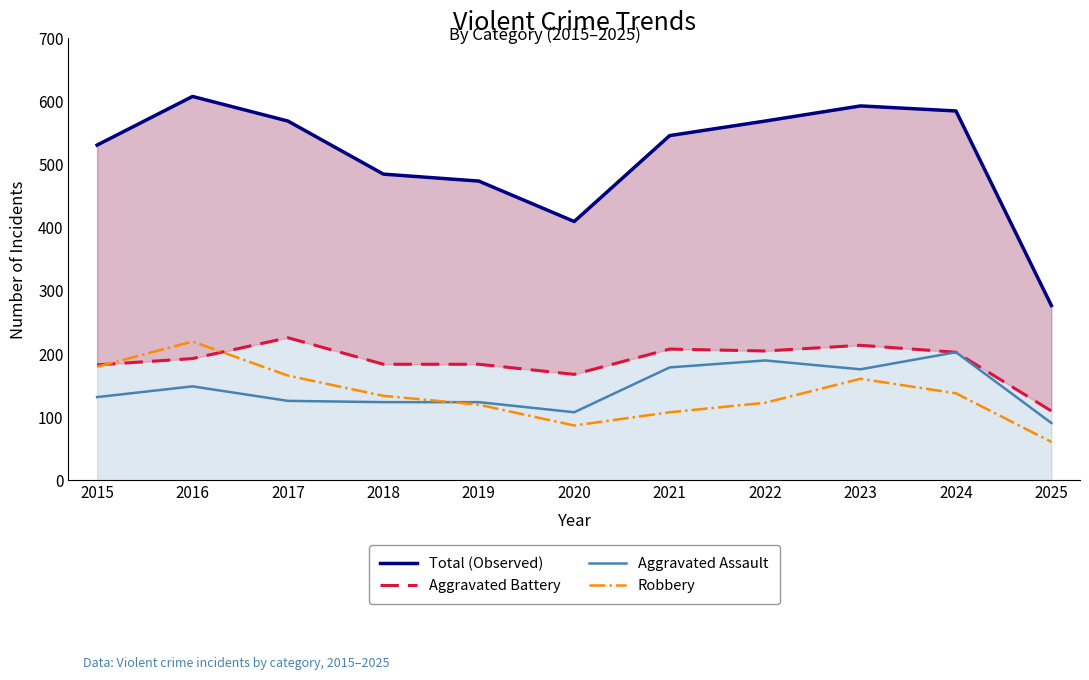

What is the sum of the Robbery values at 2022 and 2023?

284